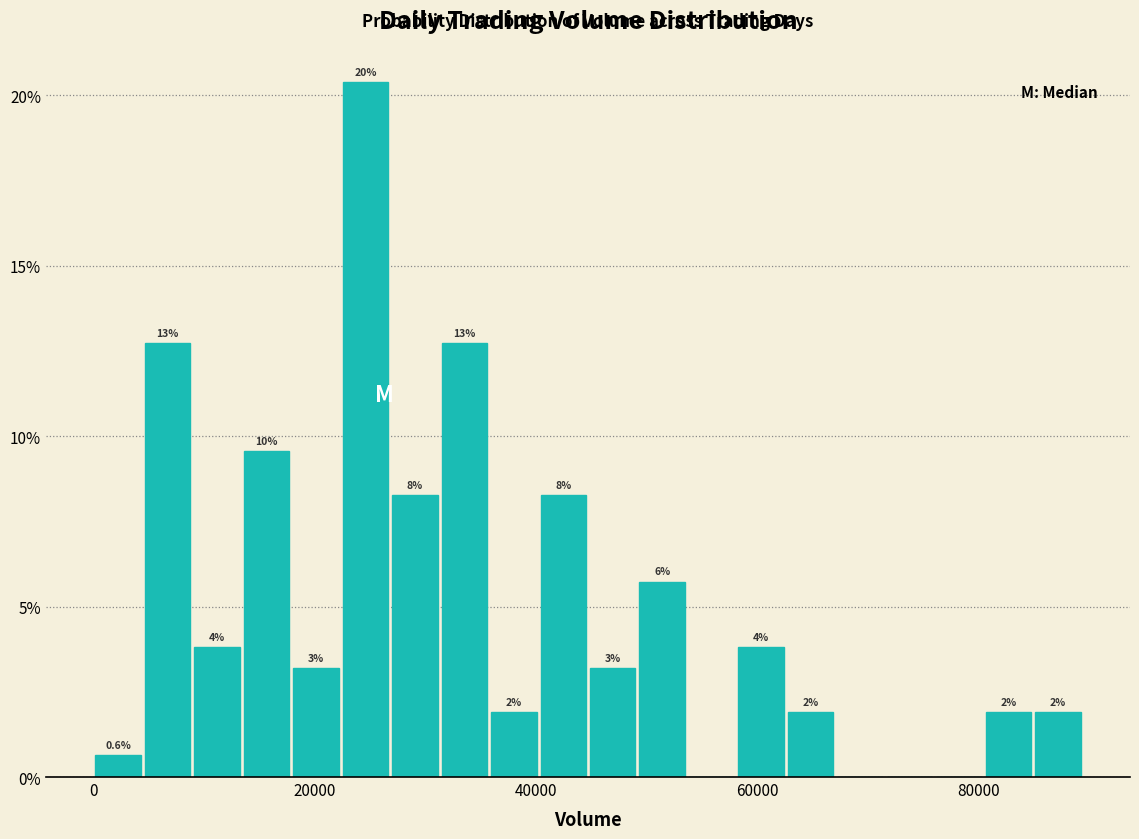

Around what value on the x-axis is the tallest bar? Give the approximate position of its centre, as read against the axis.

24000